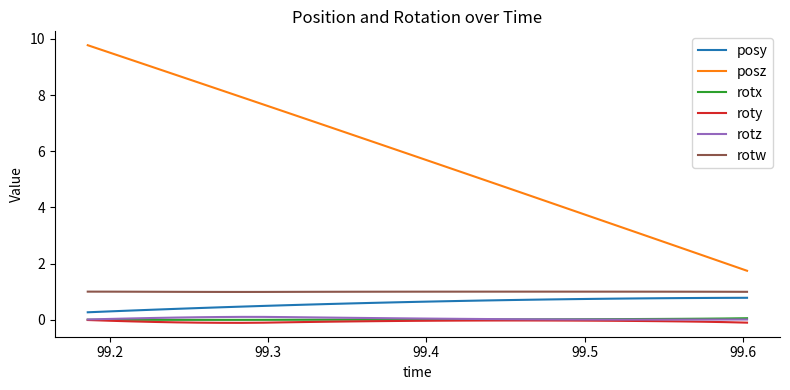

True or false: rotx and posz cross at least once.

False